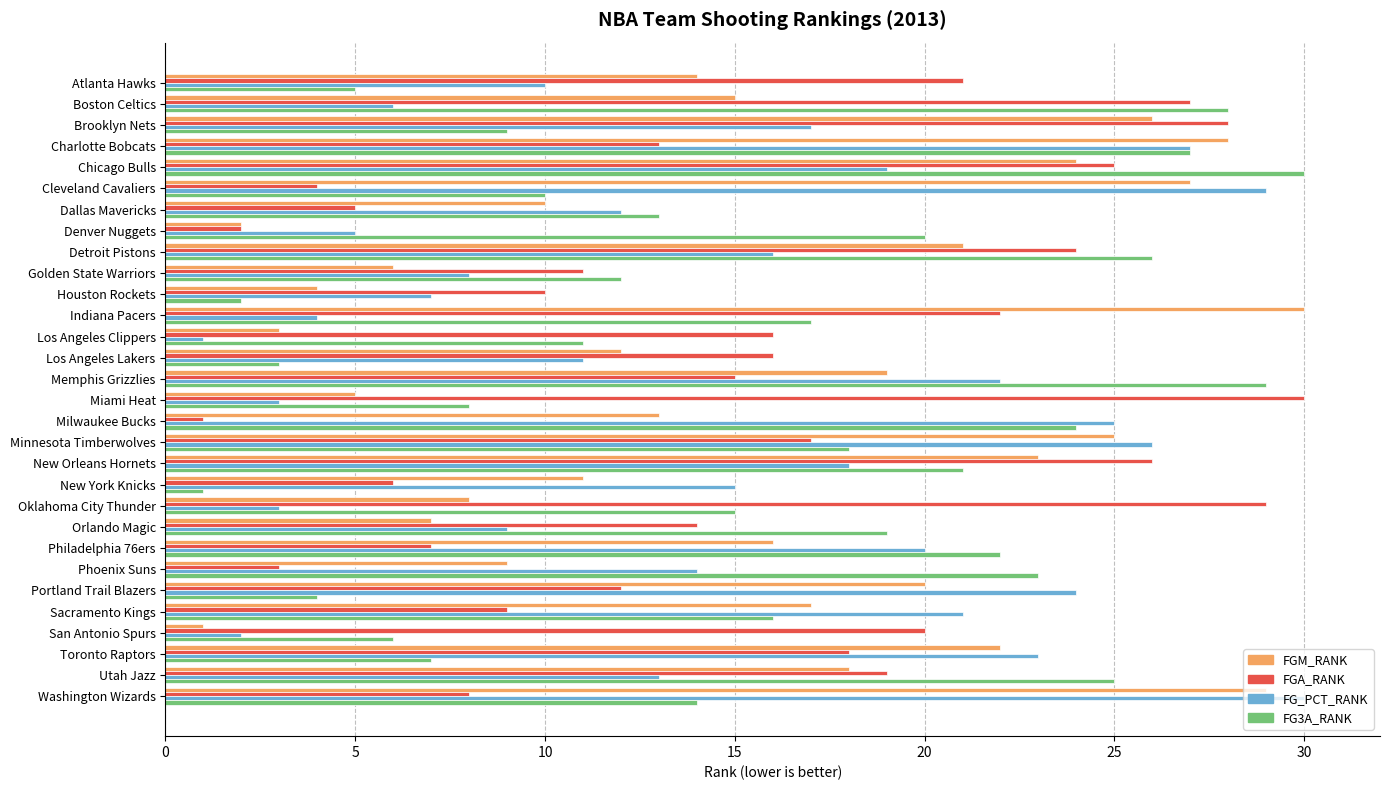

What is the average value of the FG3A_RANK series?

16